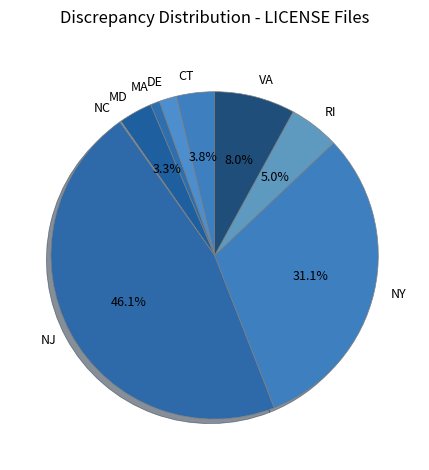

Is the sum of DE and CT greater than half?

No